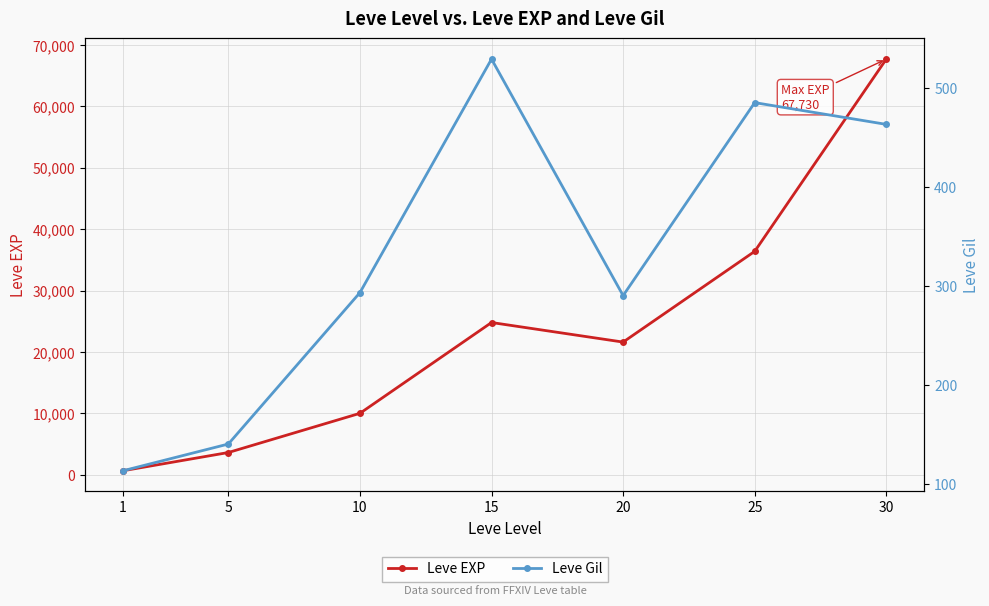

Read the Leve Gil value at 30, to the nearest 50.

450